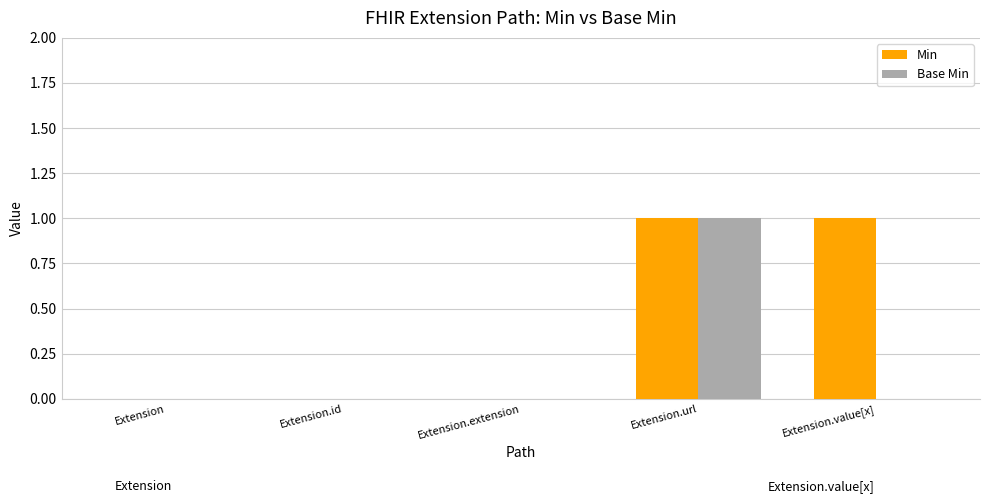

What is the maximum value shown in the chart?

1